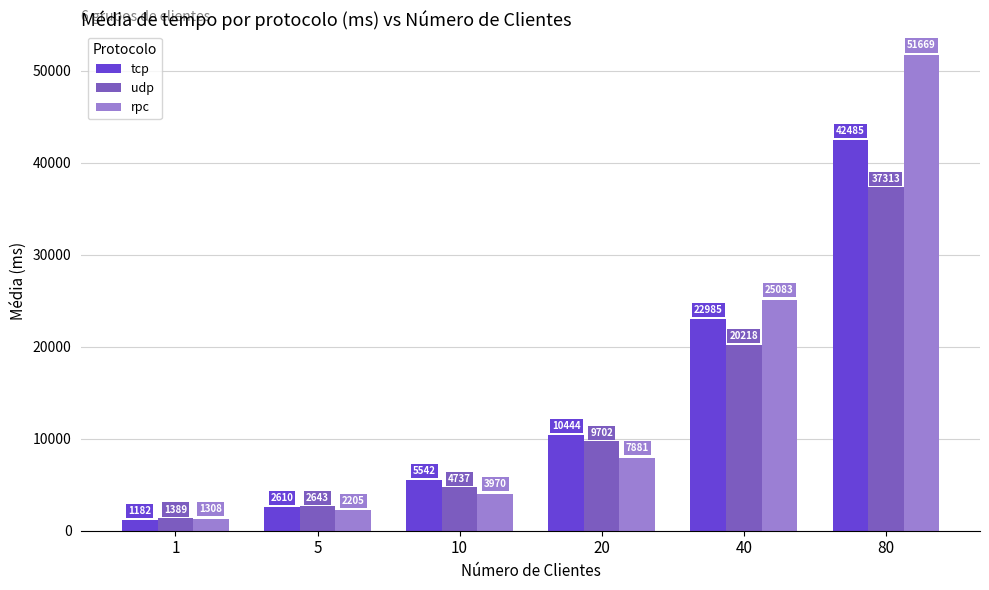

Which series has the largest total across all categories?

rpc